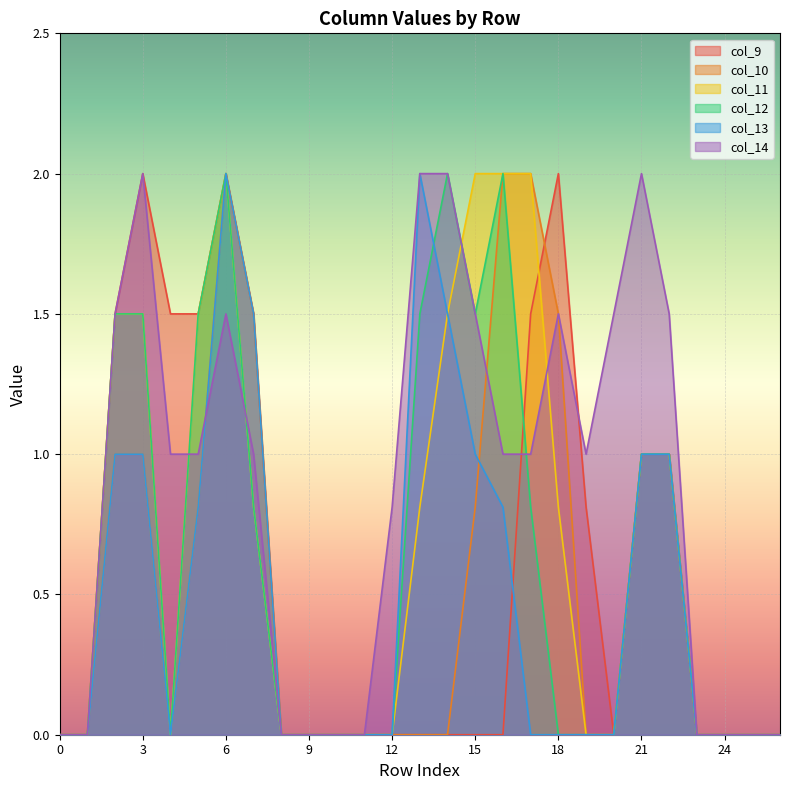

How many positive values does the col_13 series have?

11